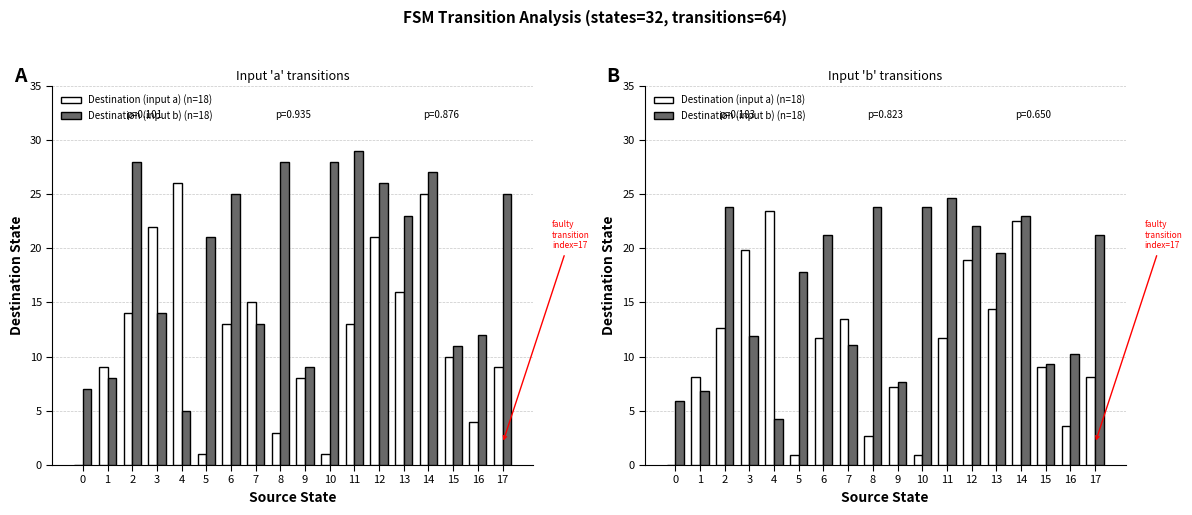

Which series has the widest spread of values?

Destination (input a) (n=18)